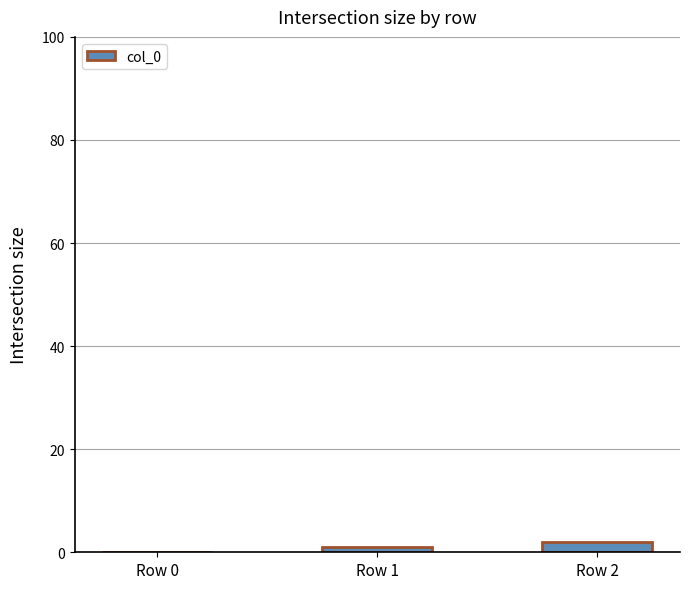

Reading left to right, extract all data points from this chart.

0	1	2